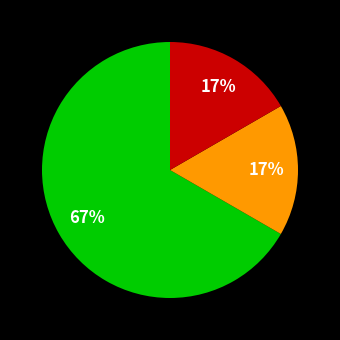

Count the number of slices in the pie.

3